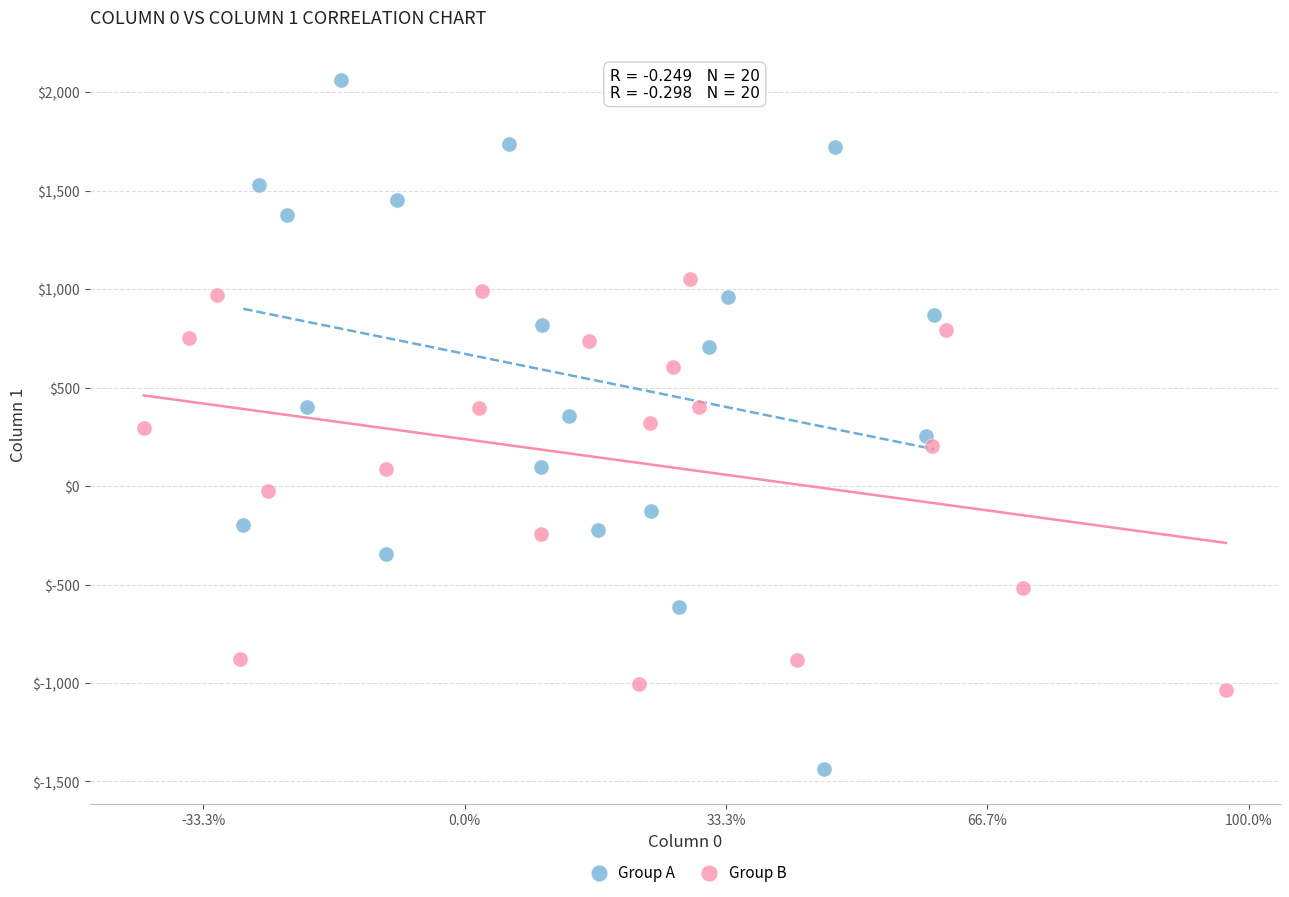

Which series contains the highest Y value?

Group A